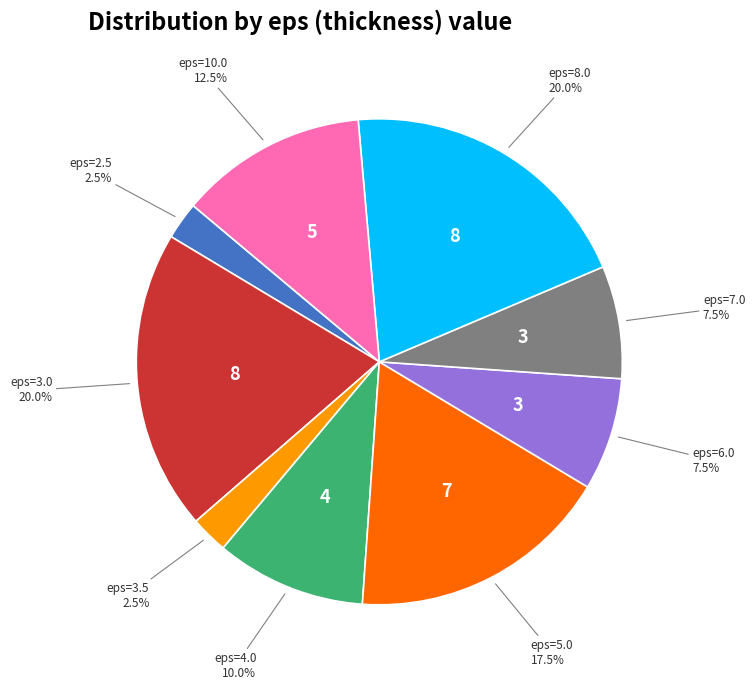

Is there any slice that represents more than half of the pie?

No